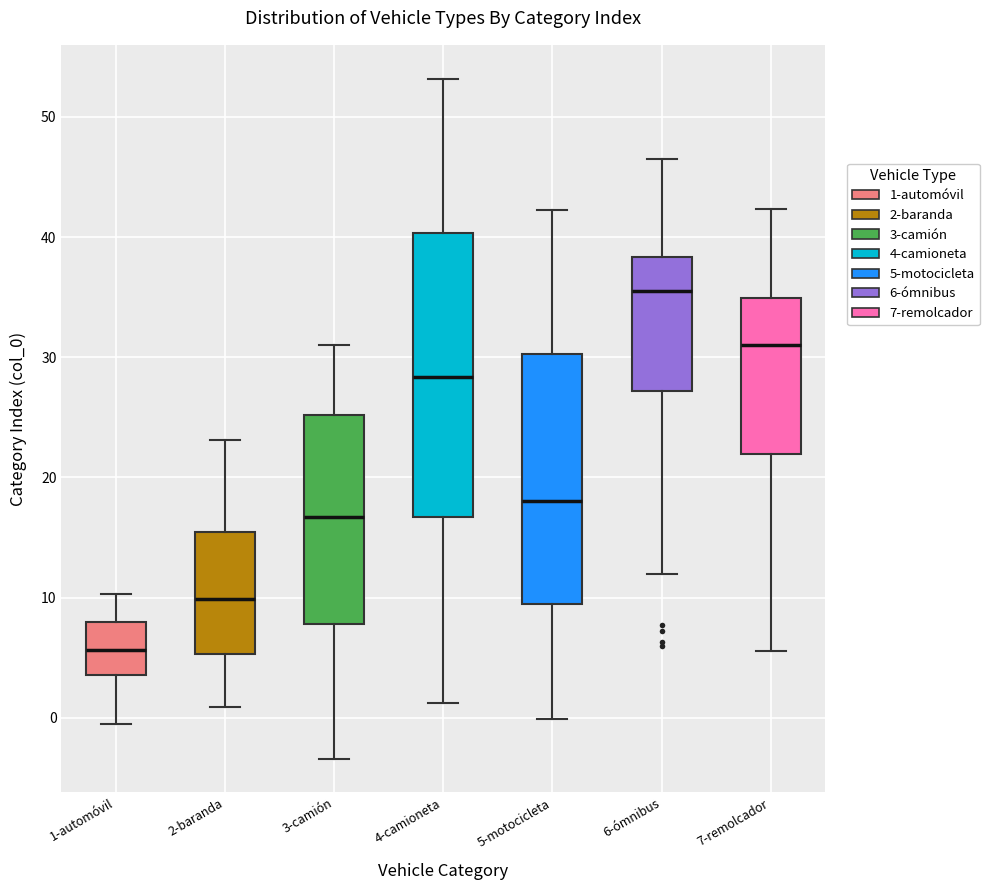

Which box has the highest median line?

6-ómnibus